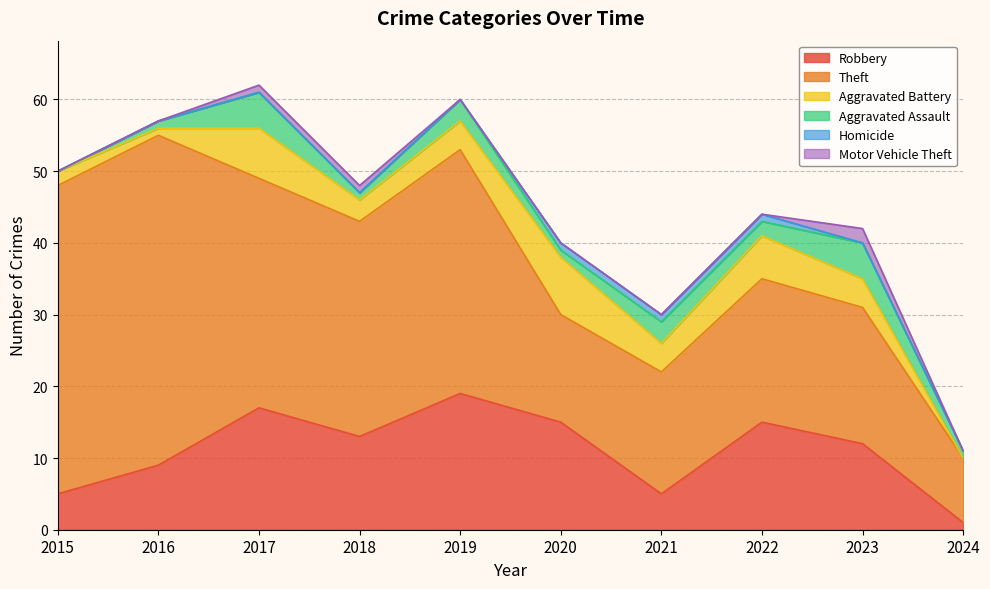

What is the sum of the Aggravated Assault values at 2020 and 2021?

4